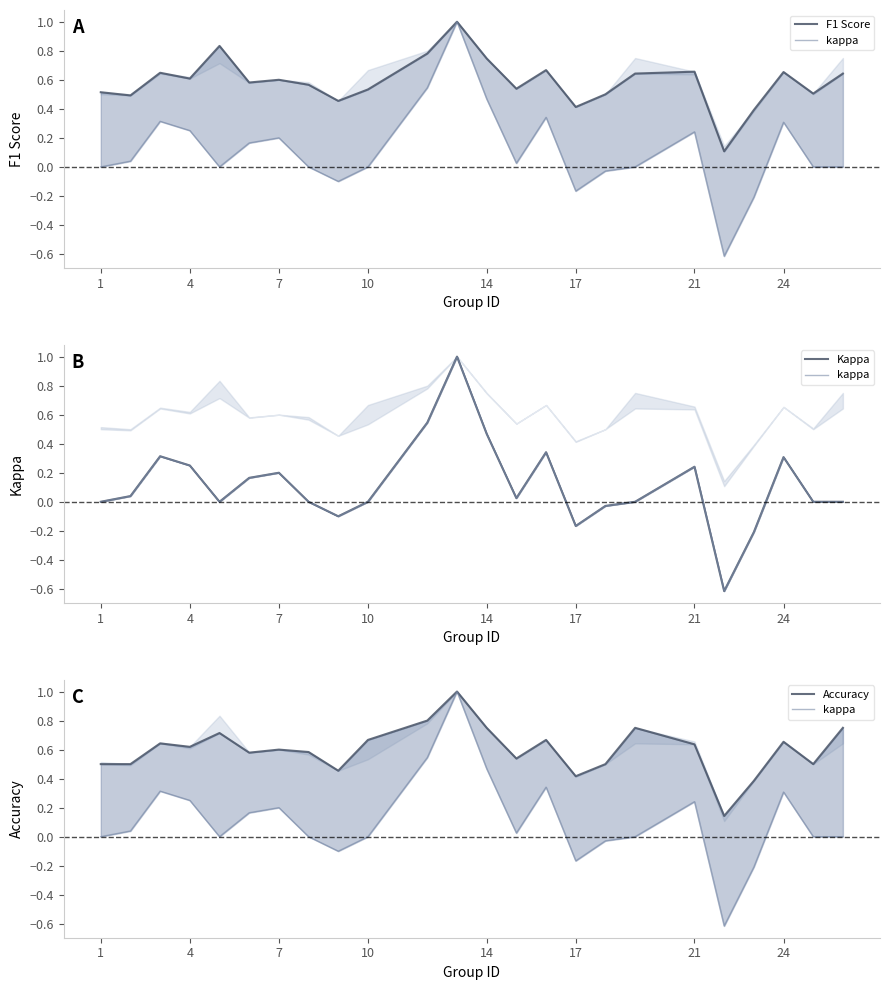

What is the sum of all Kappa values?

2.8